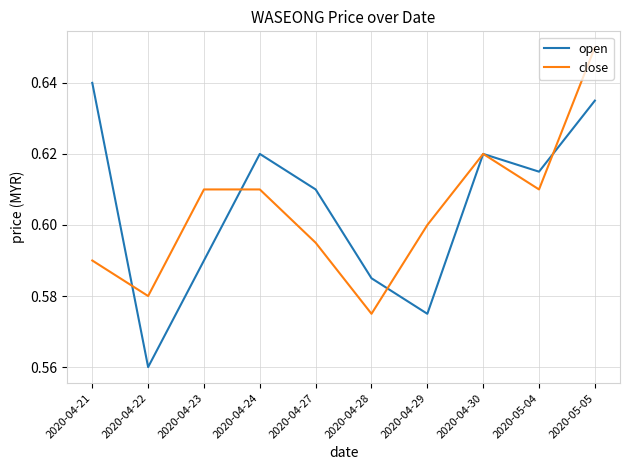

What are all the series names shown in the legend?

open, close